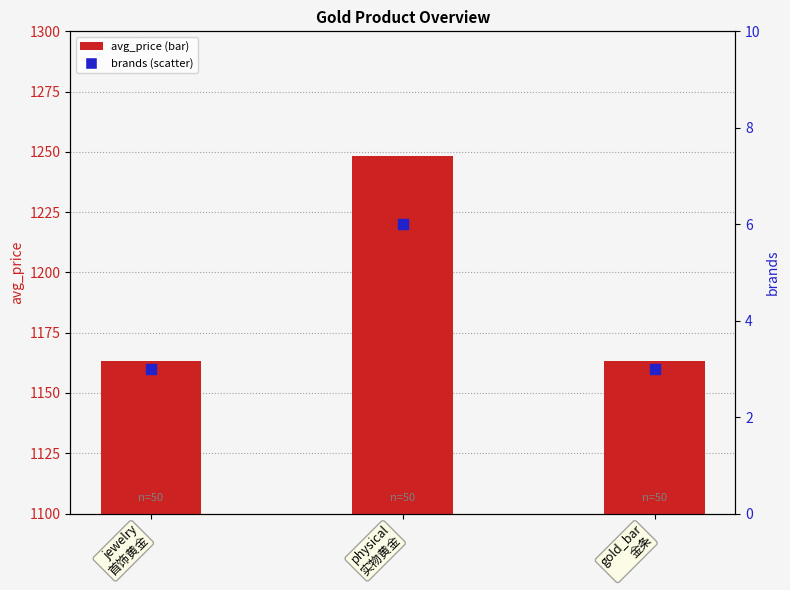

Which series has the largest Y range (max minus min)?

avg_price